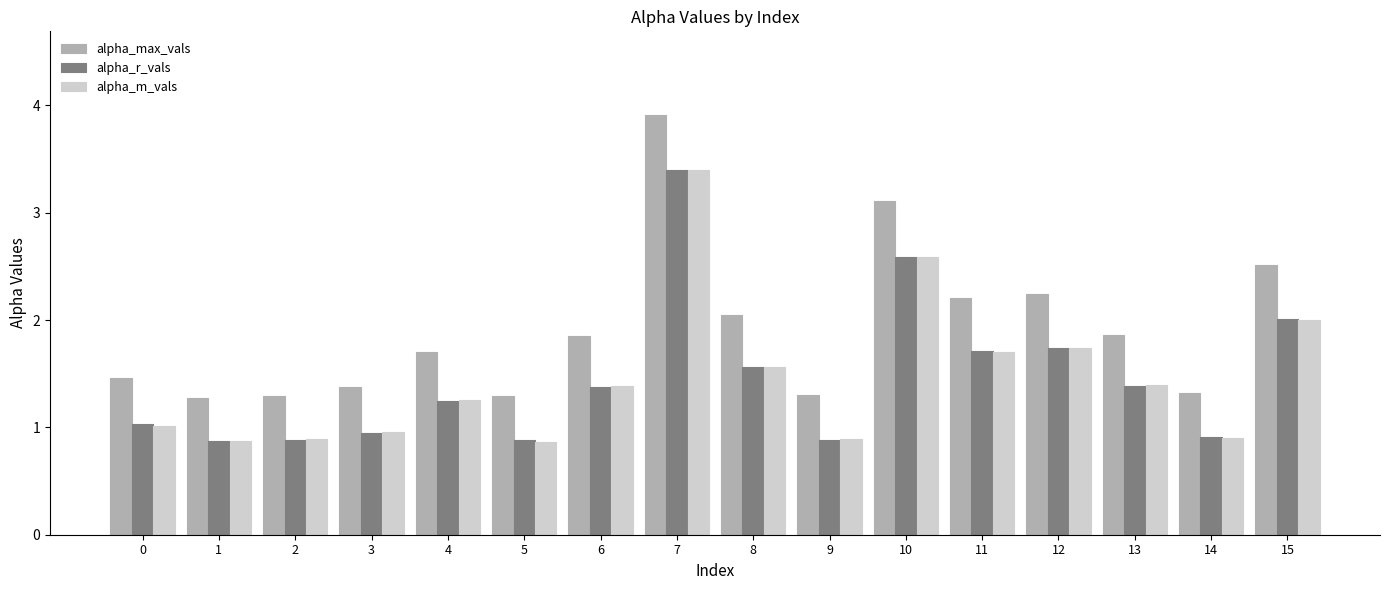

What are all the series names shown in the legend?

alpha_max_vals, alpha_r_vals, alpha_m_vals